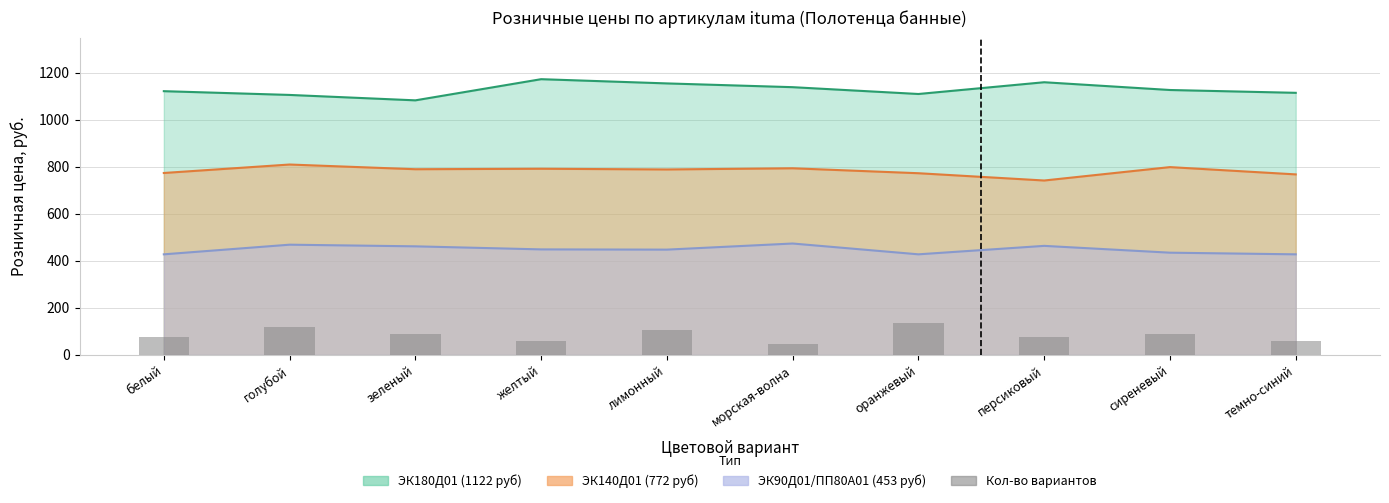

How many values are between 60 and 105?

7